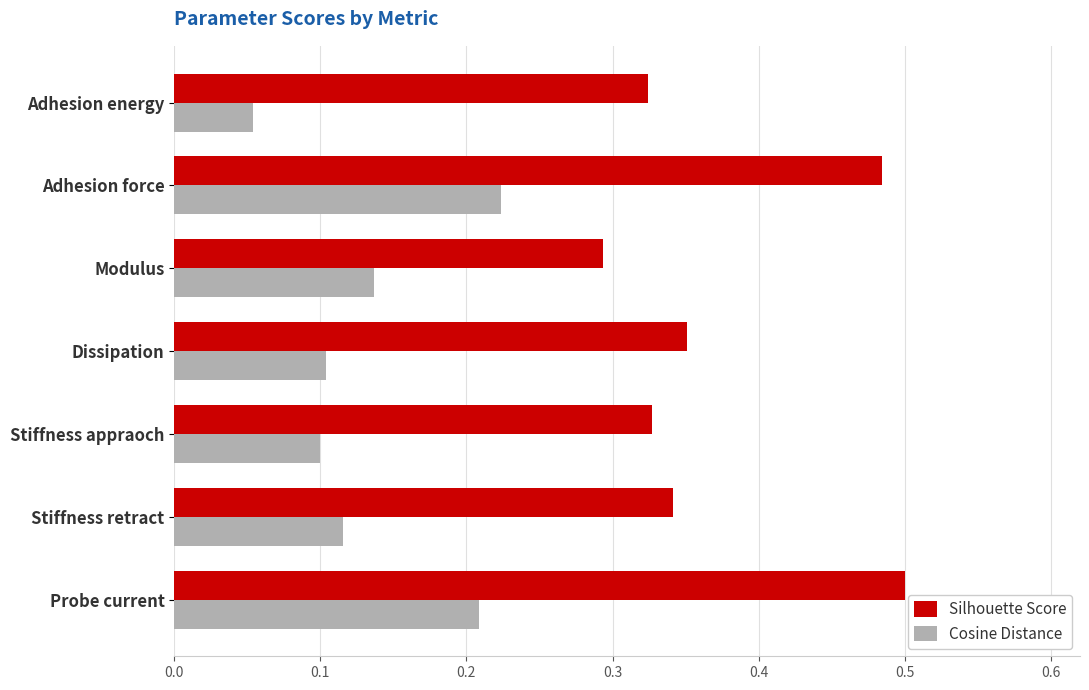

List the series in order of their peak value, highest first.

Silhouette Score, Cosine Distance